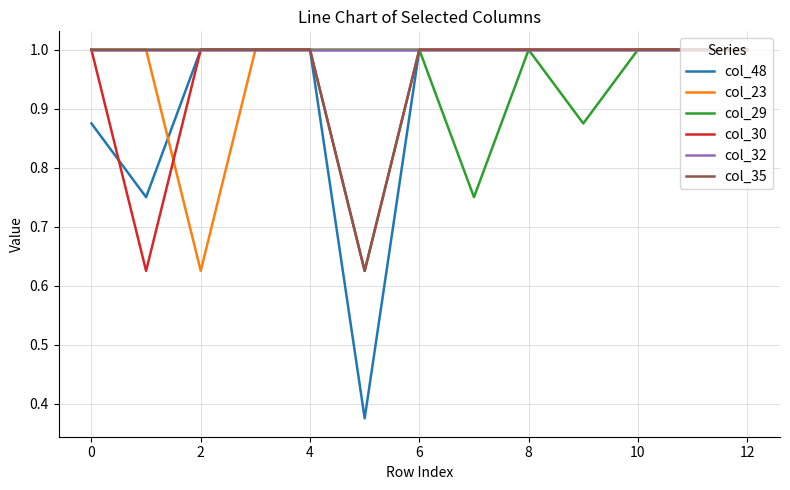

Which series has the largest total across all categories?

col_32